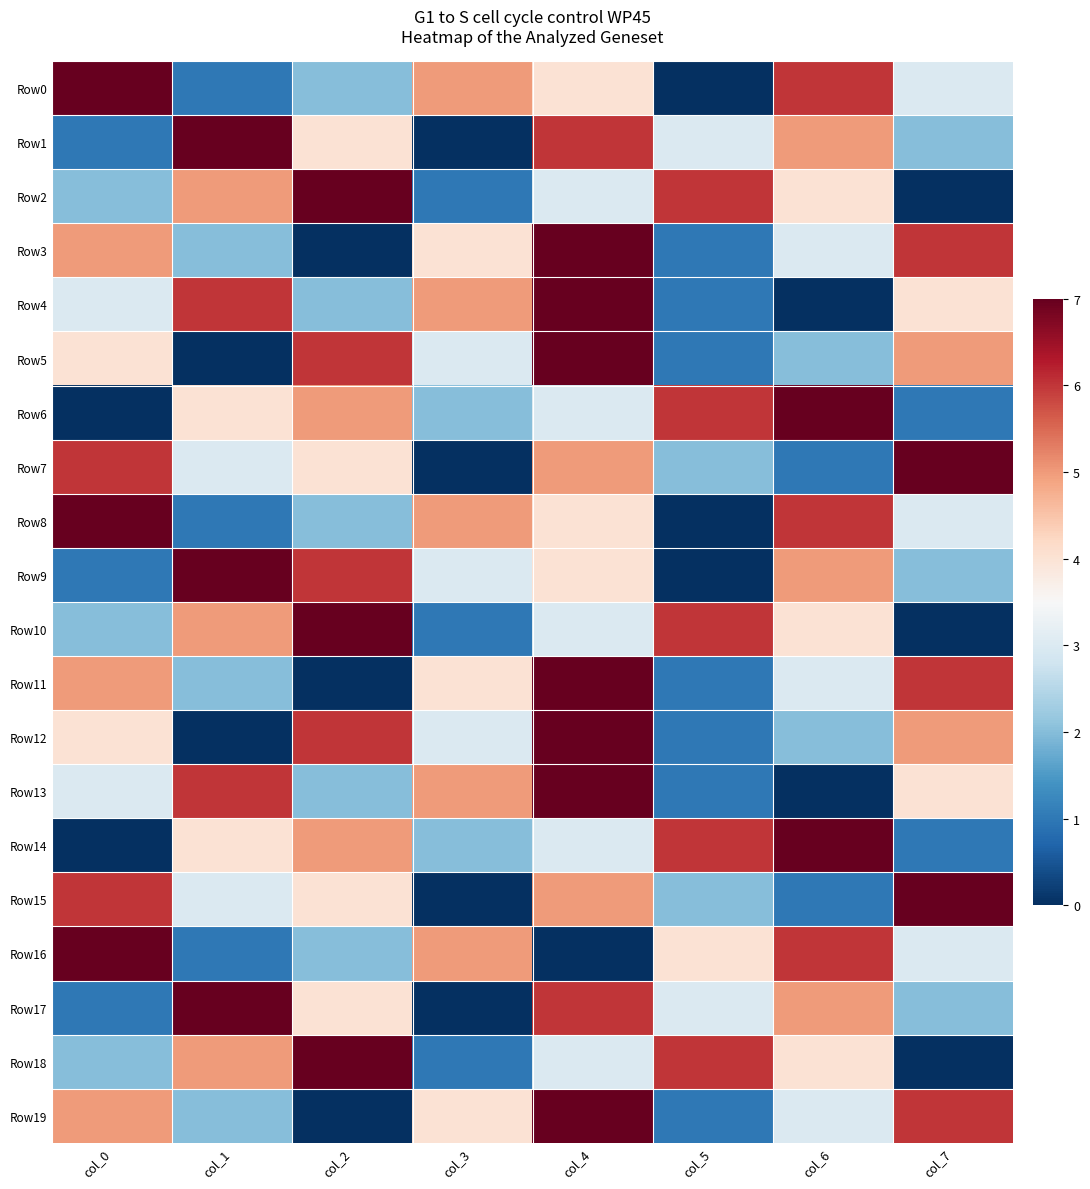

Which series has the widest spread of values?

Row0